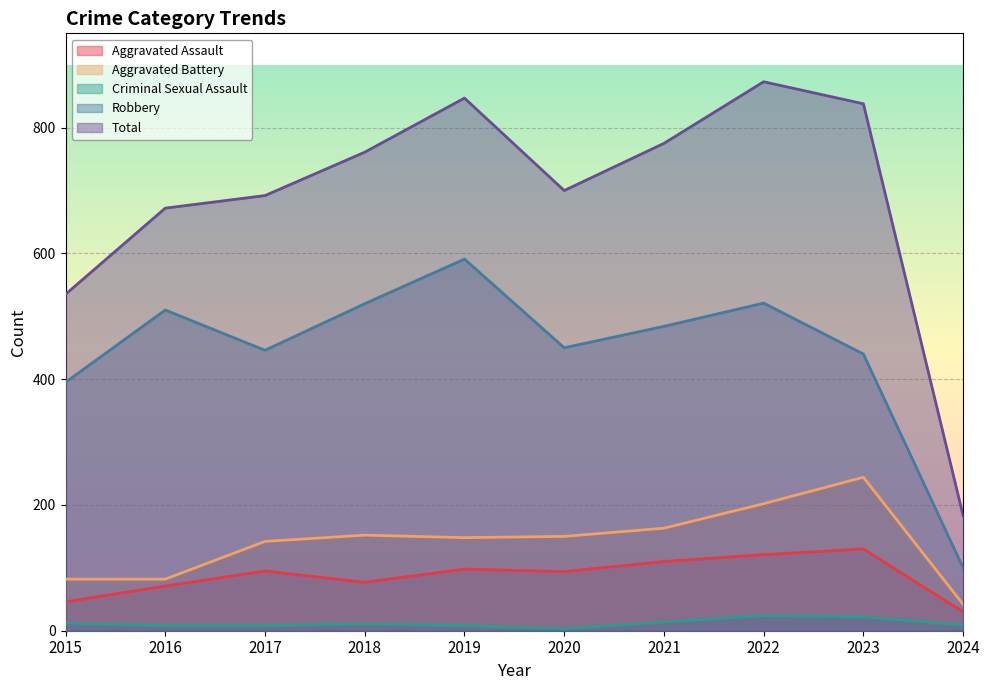

How many values in the Total series are below 761?

5